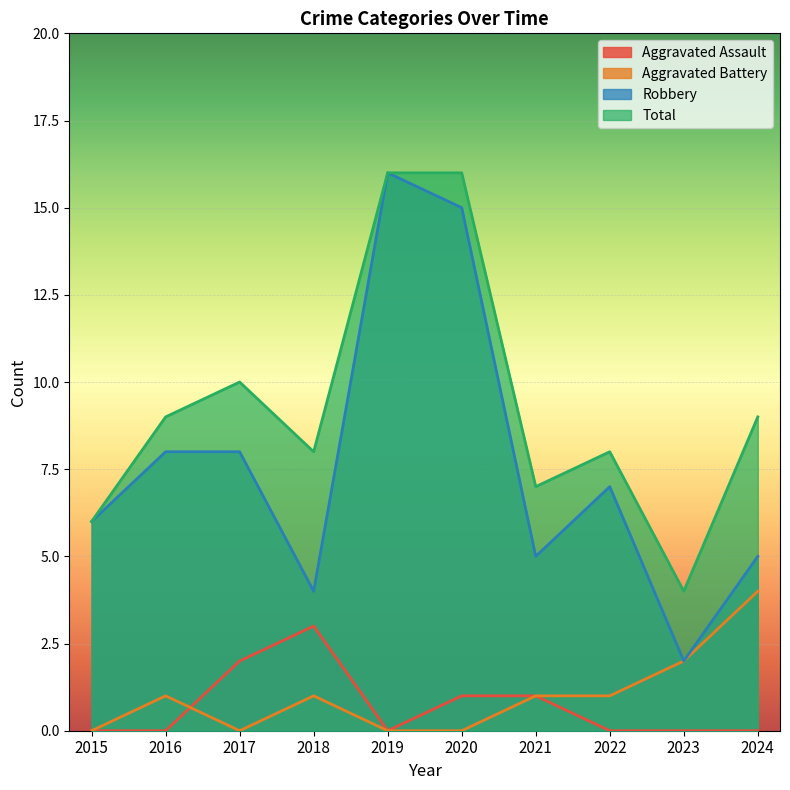

Where is Aggravated Assault nearest to the value 1?

2020